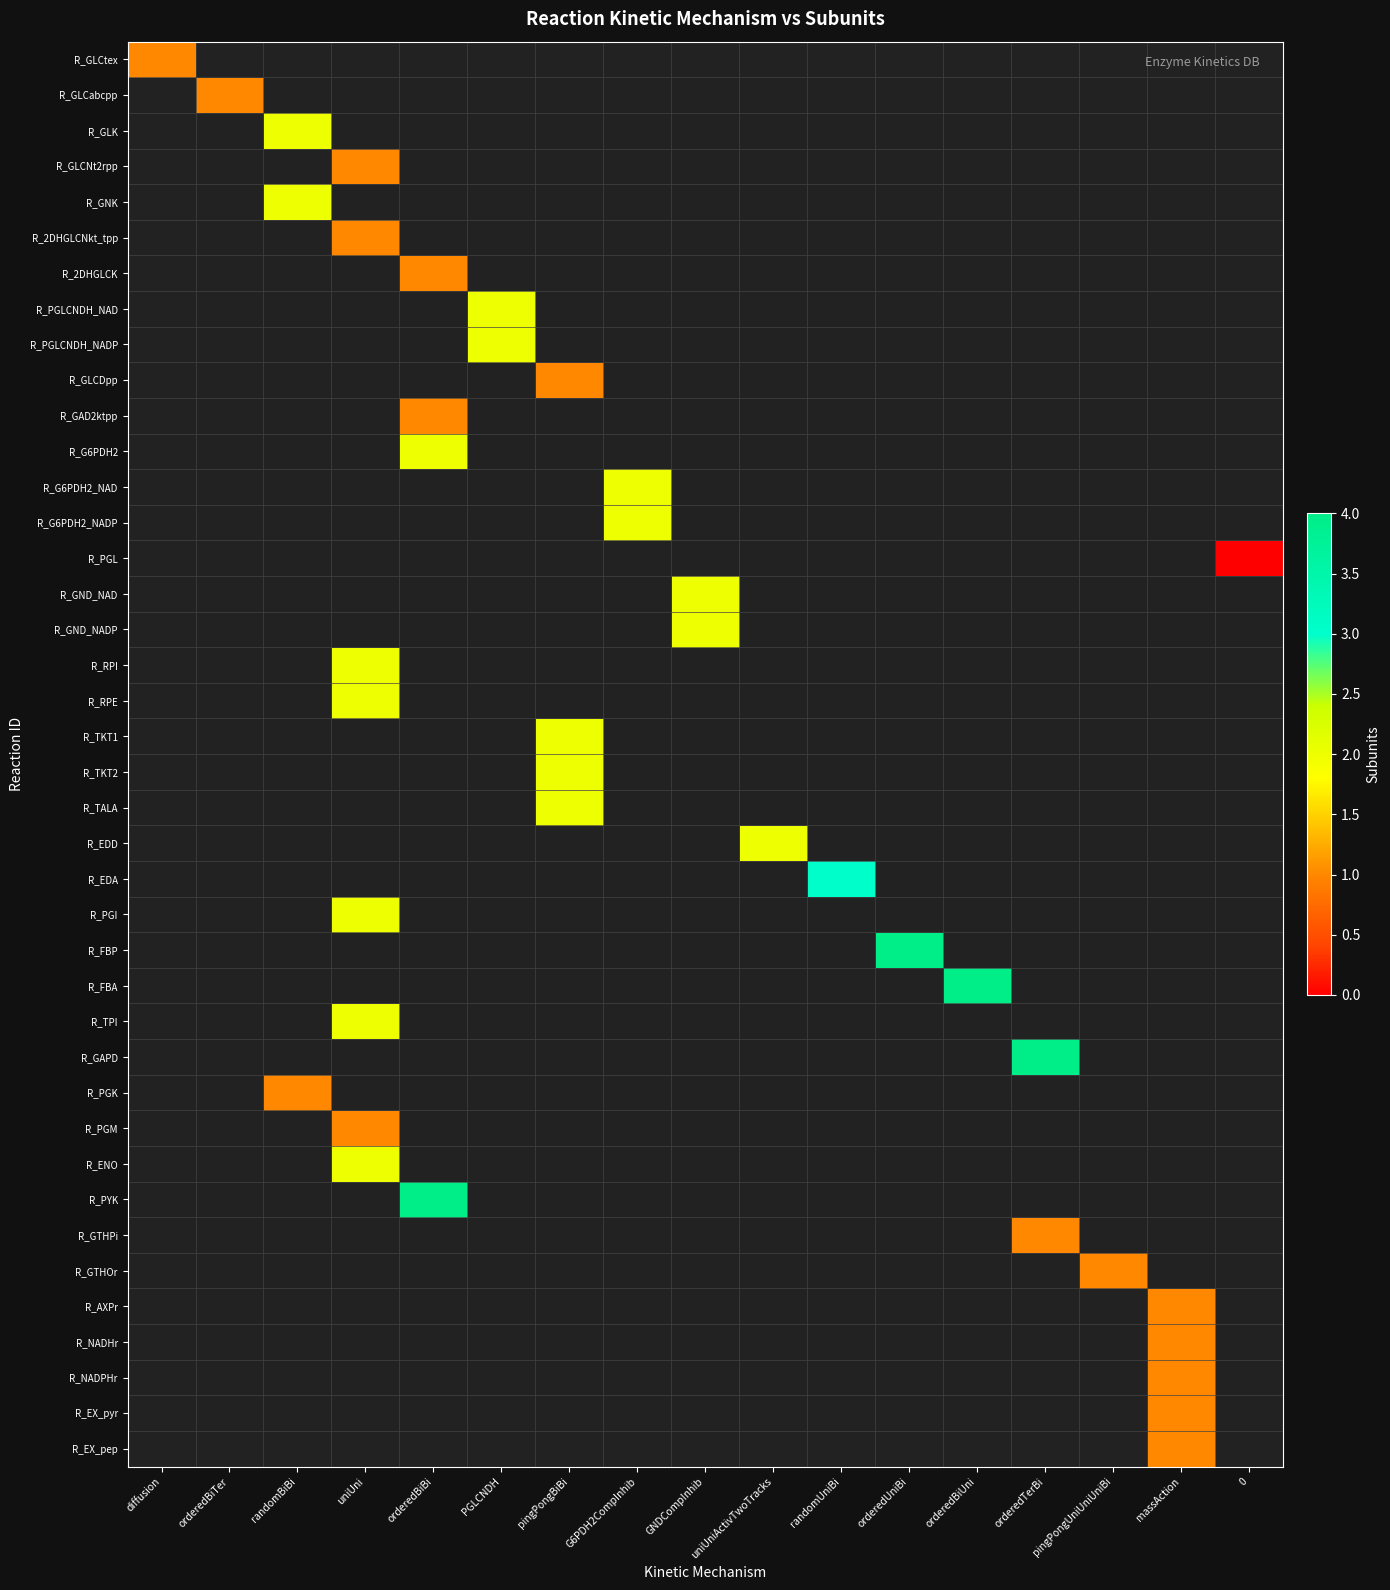

What is the maximum value shown in the chart?

4.0